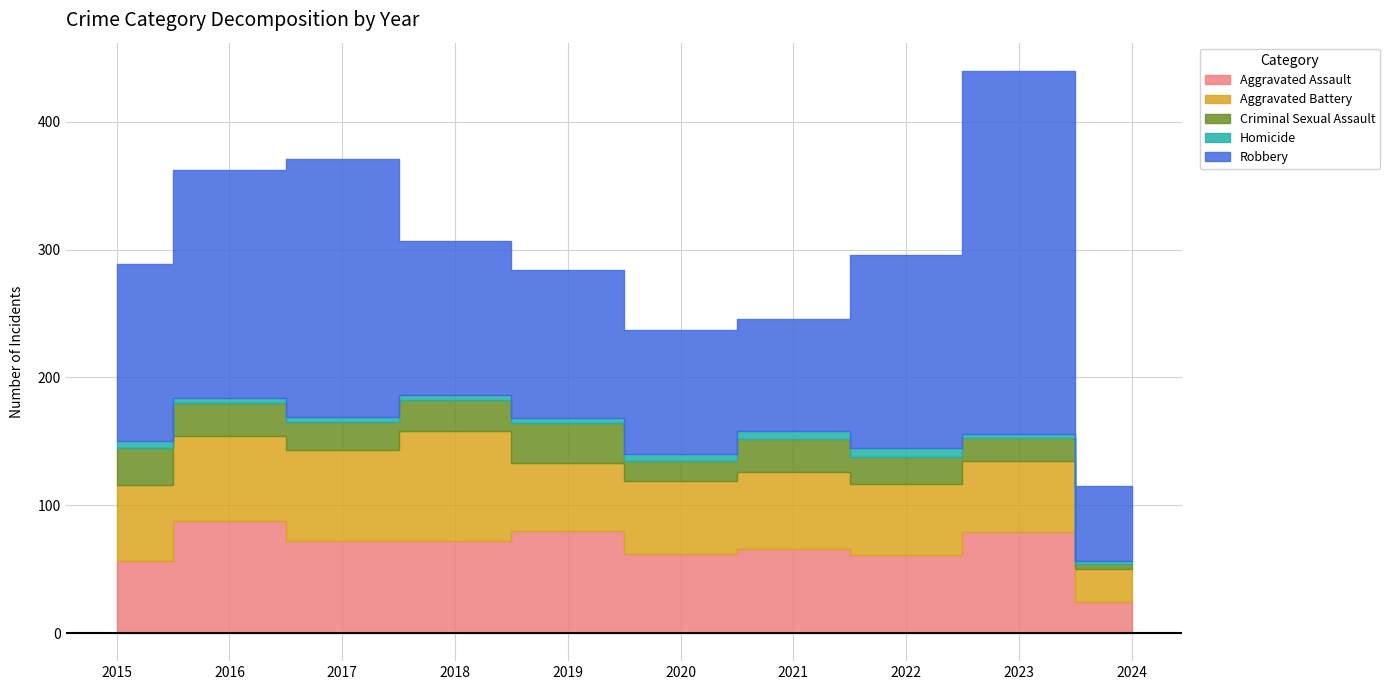

Where does the Robbery series first go above 139?

2016